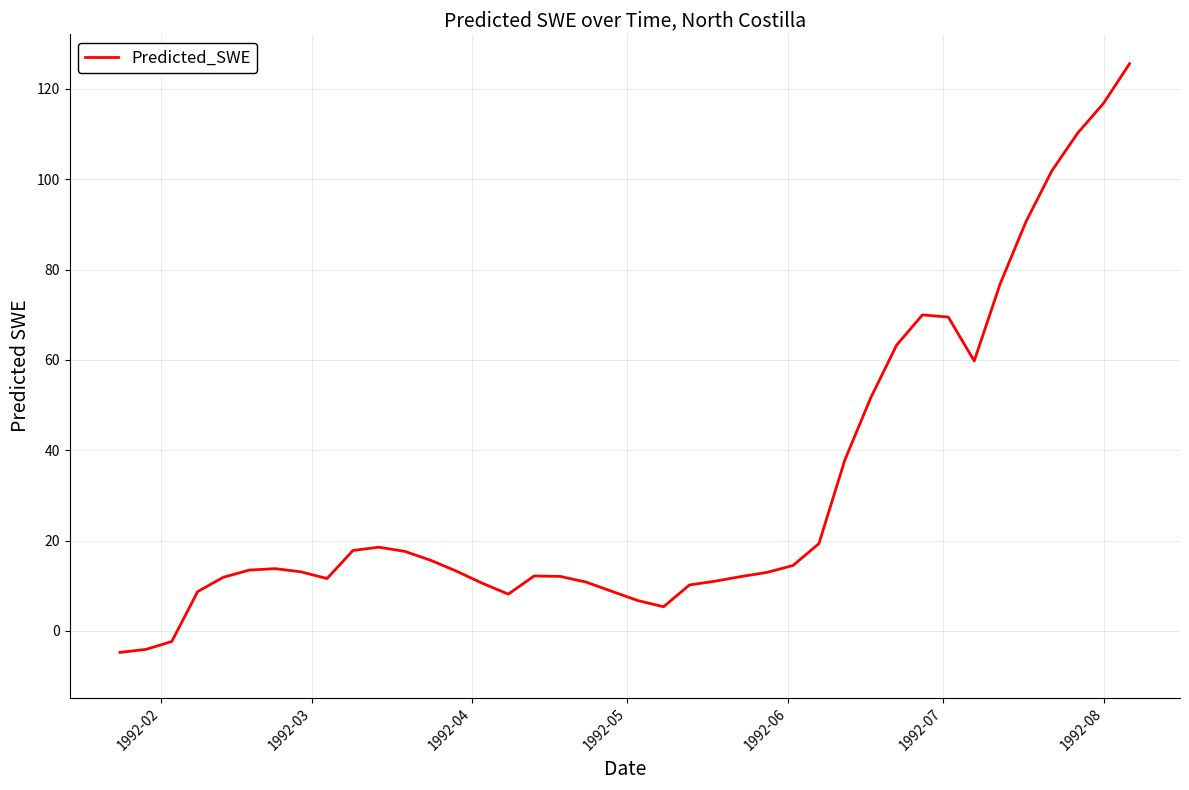

What is the greatest value displayed?

125.6